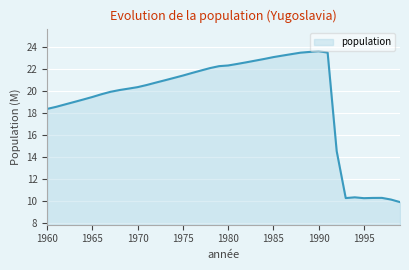

What is the difference between the maximum and minimum values?

13.7